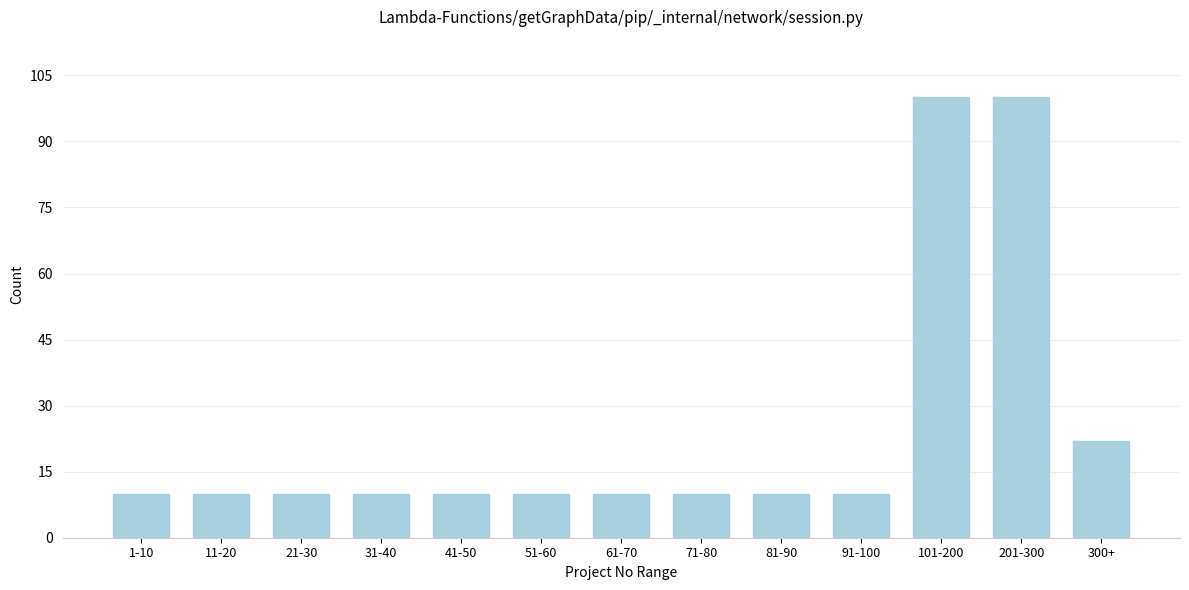

Reading left to right, extract all data points from this chart.

1-10=10	11-20=10	21-30=10	31-40=10	41-50=10	51-60=10	61-70=10	71-80=10	81-90=10	91-100=10	101-200=100	201-300=100	300+=22